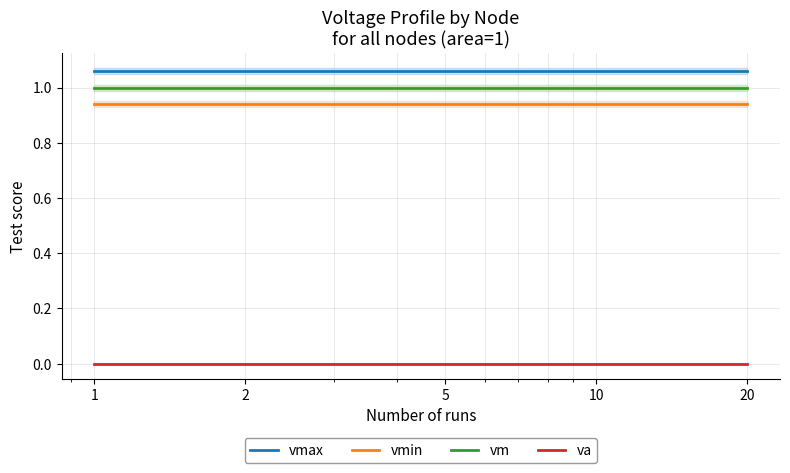

At which category is the sum across all series the highest?

1